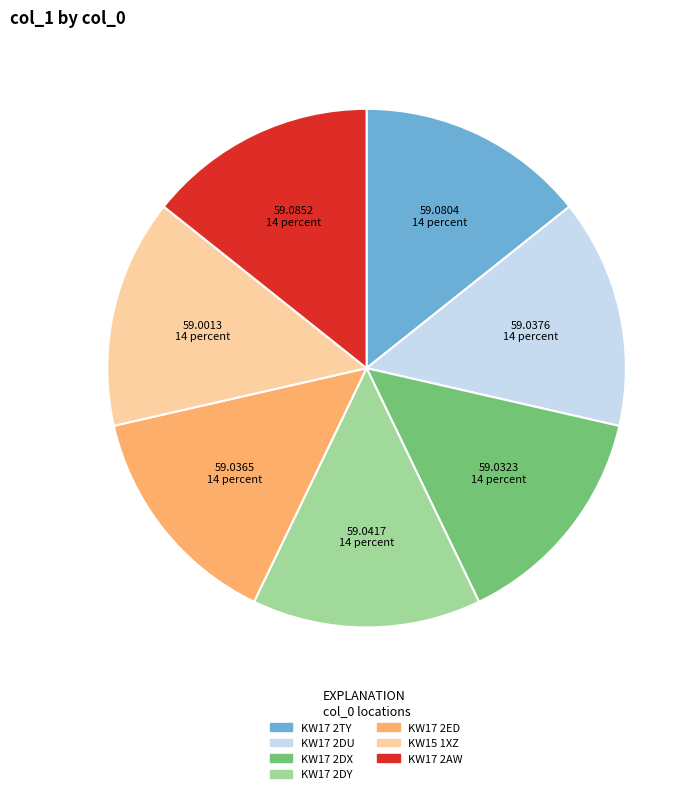

What is the ratio of the value at KW17 2DY to the value at KW17 2DX?

1.0